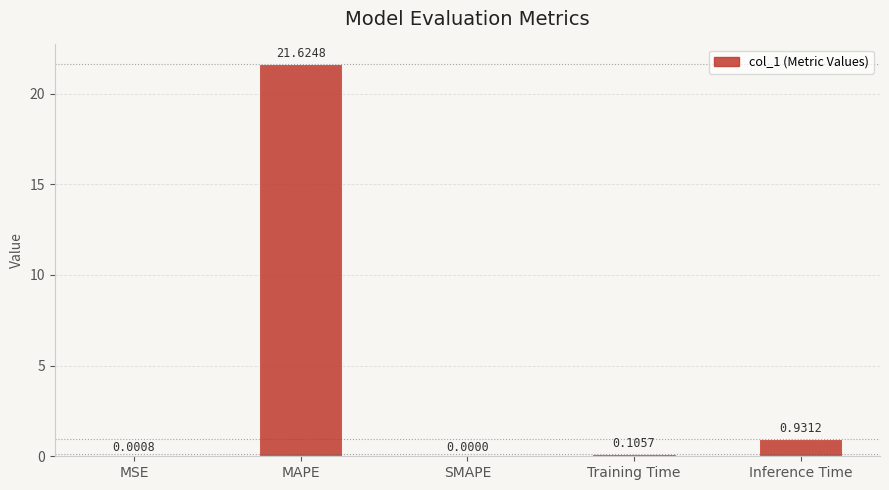

What is the sum of all values?

22.7